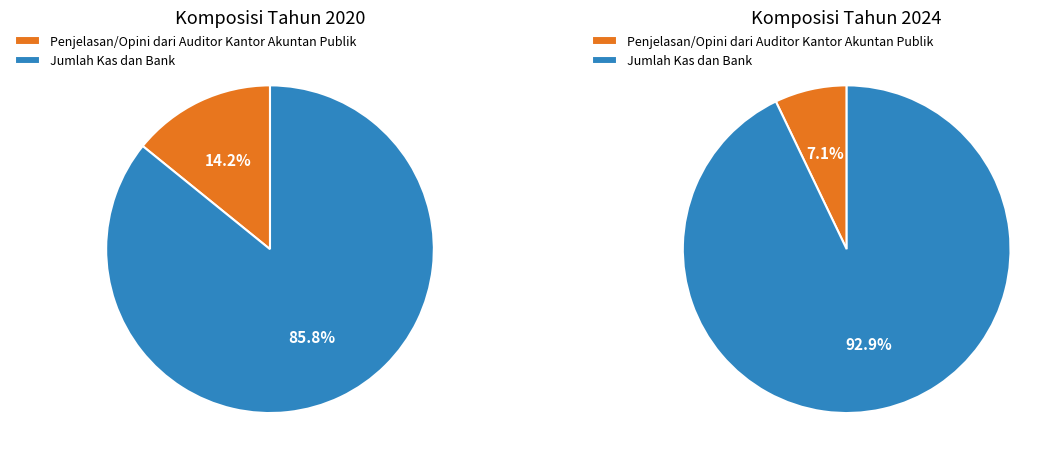

The Penjelasan/Opini dari Auditor Kantor Akuntan Publik slice represents 19% of the pie. True or false?

False